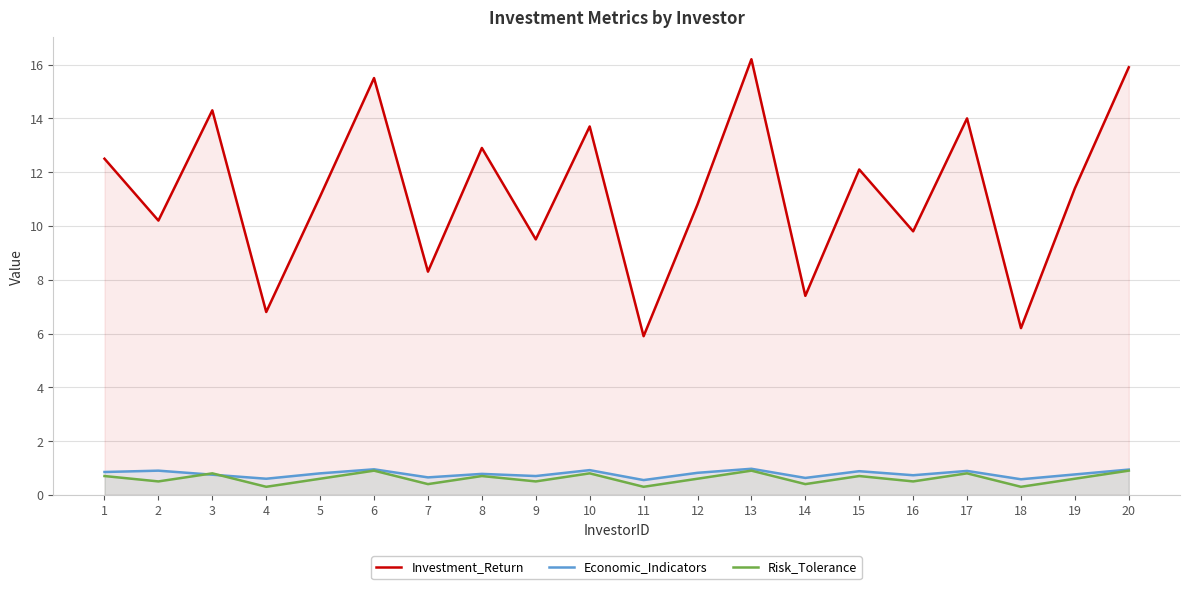

What is the difference between the maximum and minimum values in the Risk_Tolerance series?

0.6